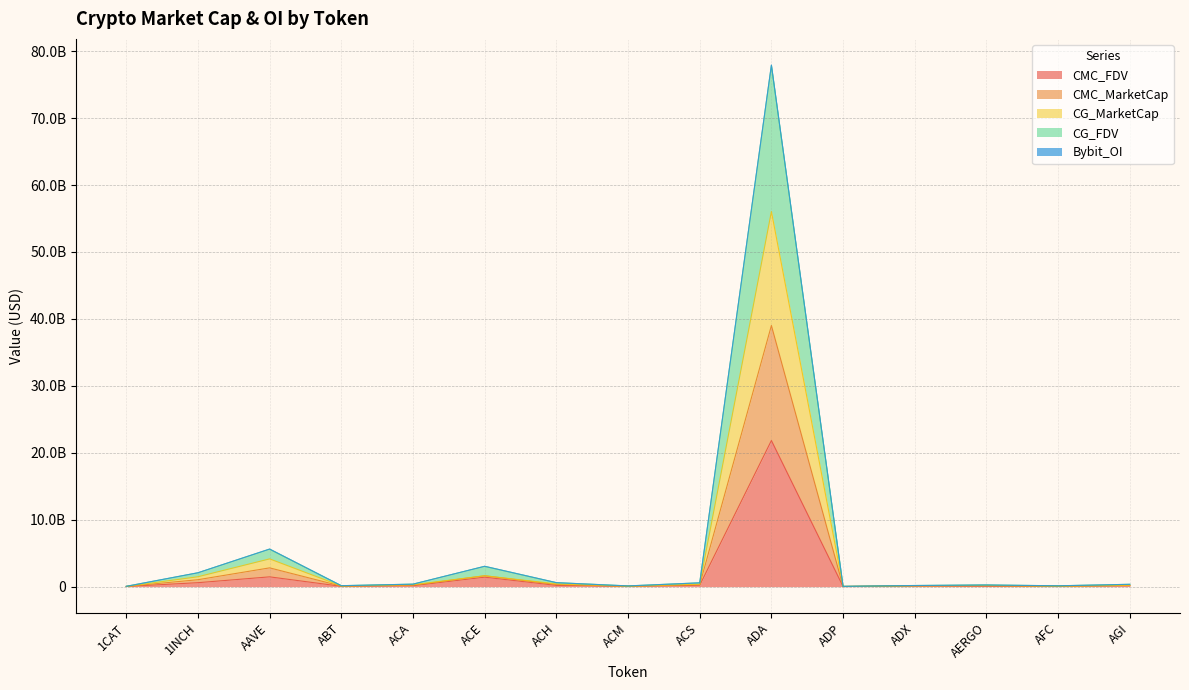

How many lines are shown in the chart?

5